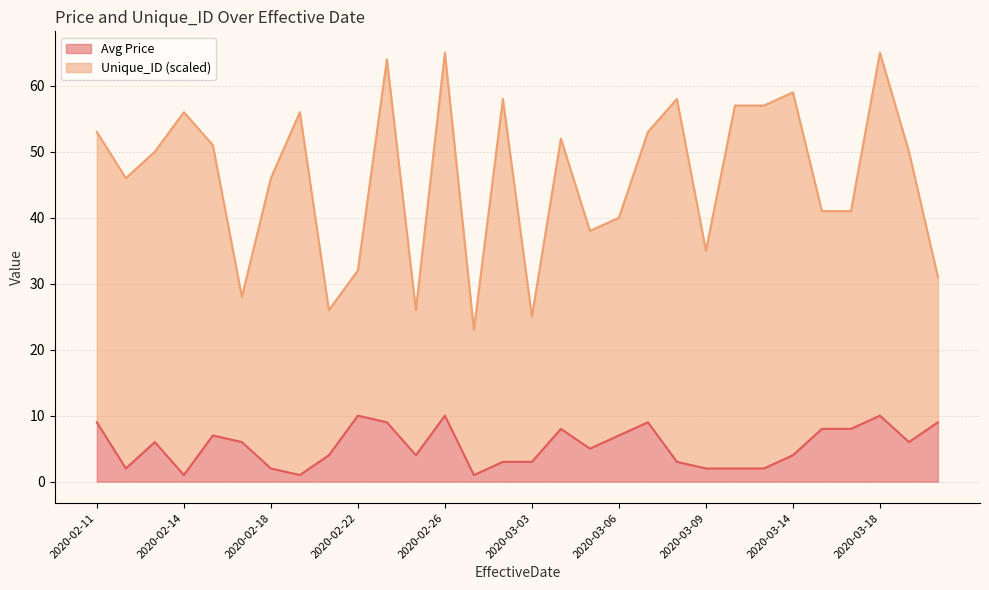

What is the minimum value shown in the chart?

1